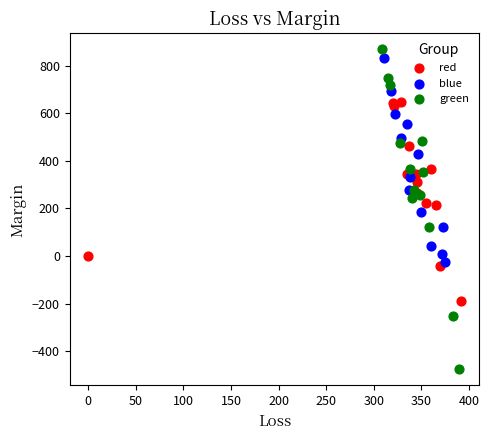

Which series has the largest Y range (max minus min)?

green